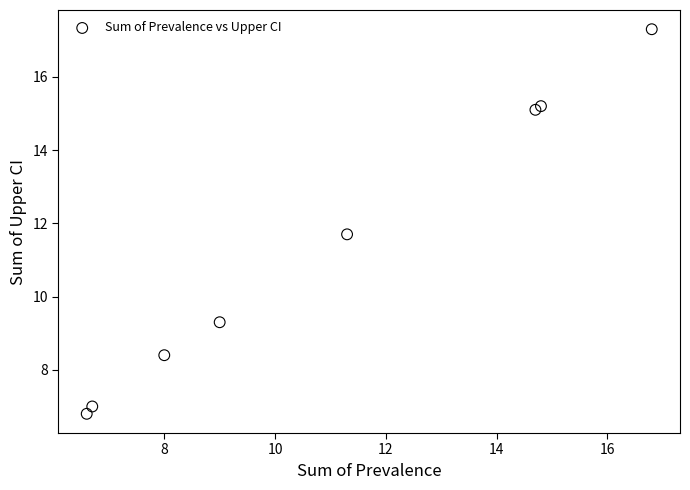

What Y value in the scatter plot is closest to 12?

11.7